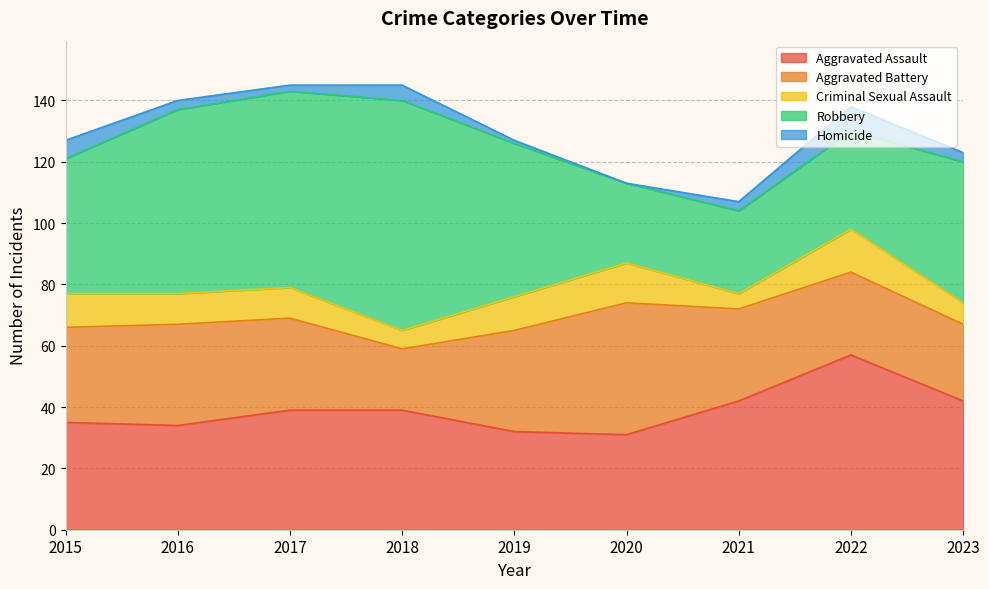

Does the chart have visible grid lines?

Yes